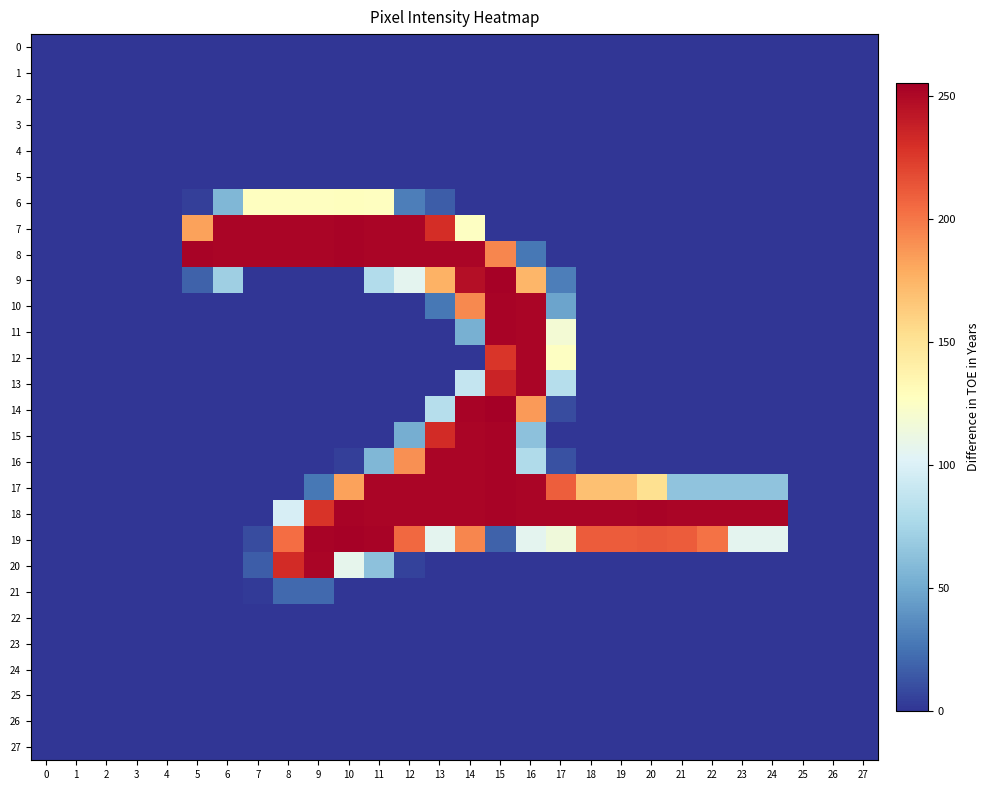

Count the number of data series in this chart.

28